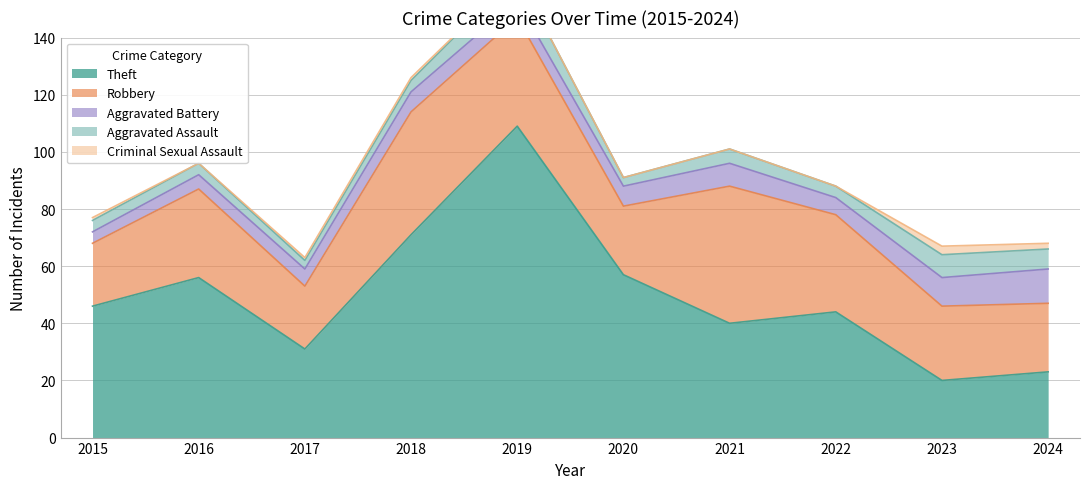

Reading right to left, extract all data points from this chart.

Theft: 2024=23	2023=20	2022=44	2021=40	2020=57	2019=109	2018=71	2017=31	2016=56	2015=46
Robbery: 2024=24	2023=26	2022=34	2021=48	2020=24	2019=38	2018=43	2017=22	2016=31	2015=22
Aggravated Battery: 2024=12	2023=10	2022=6	2021=8	2020=7	2019=6	2018=7	2017=6	2016=5	2015=4
Aggravated Assault: 2024=7	2023=8	2022=4	2021=5	2020=3	2019=9	2018=4	2017=3	2016=4	2015=4
Criminal Sexual Assault: 2024=2	2023=3	2022=0	2021=0	2020=0	2019=0	2018=1	2017=1	2016=0	2015=1